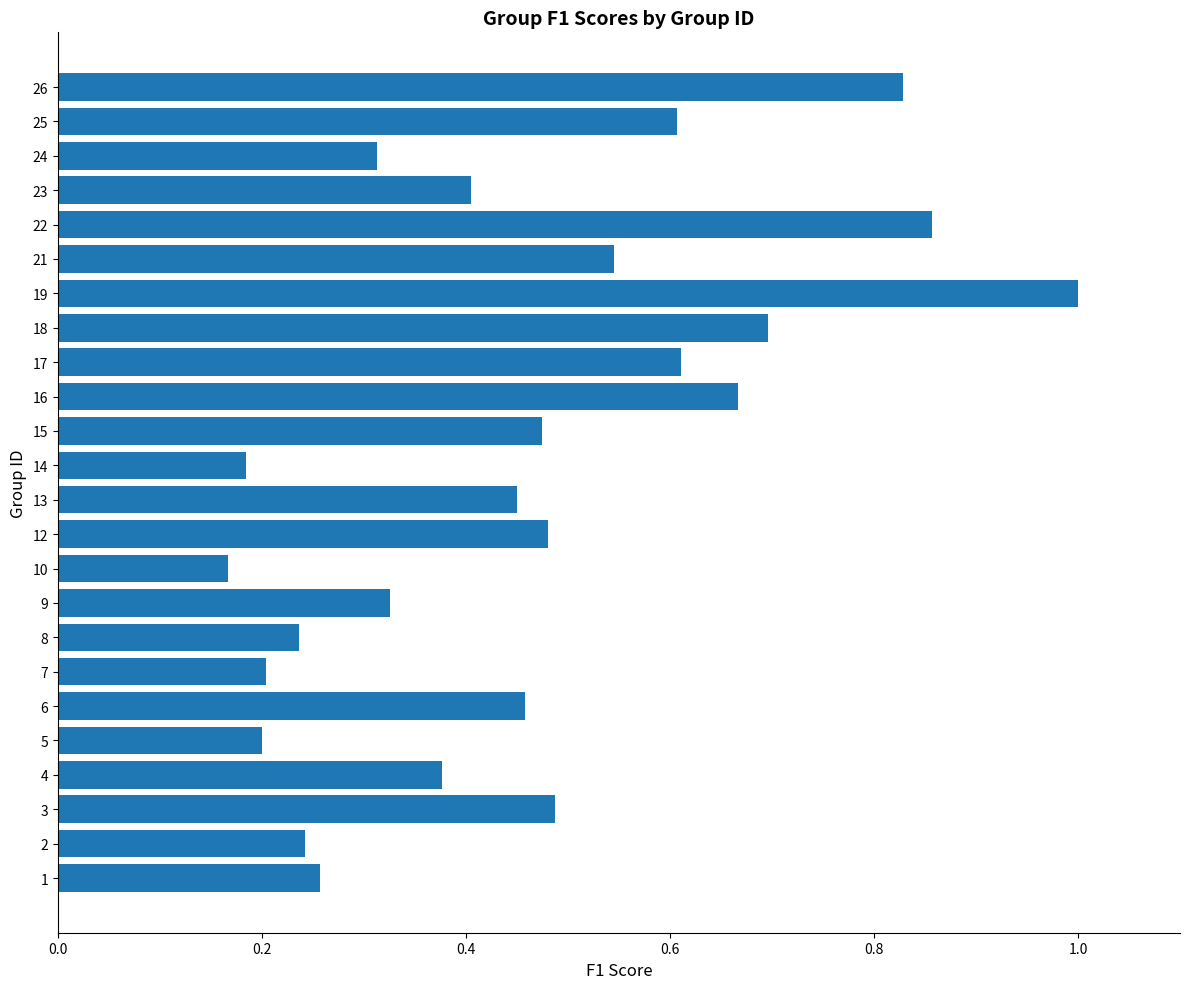

Are the bars horizontal?

Yes